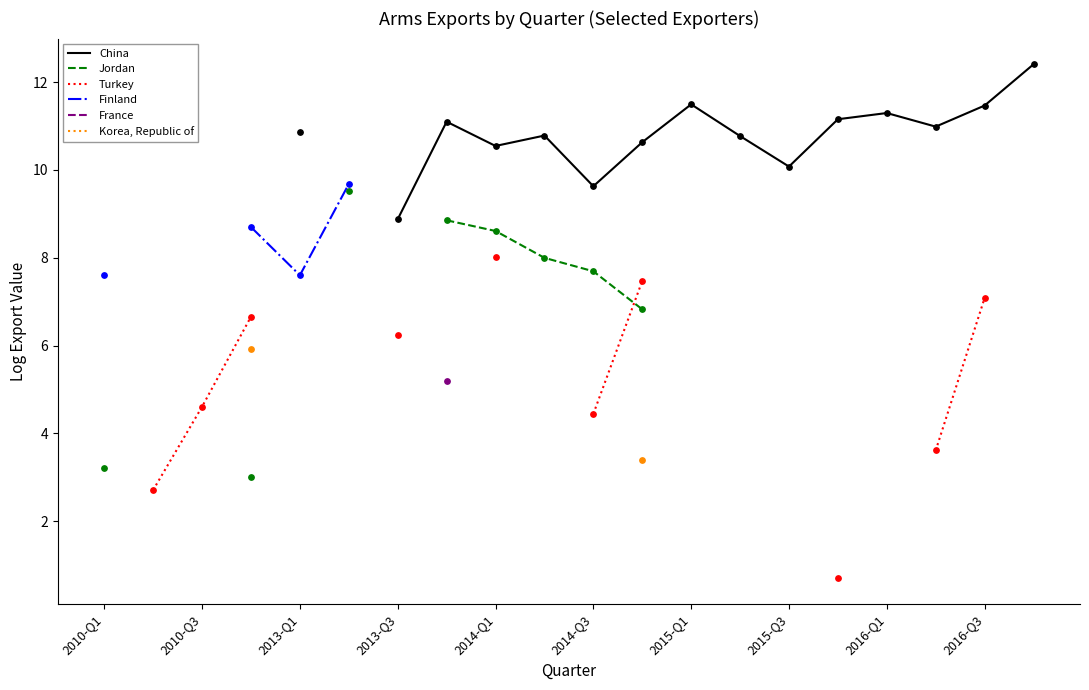

Which series has the widest spread of Y values?

Jordan